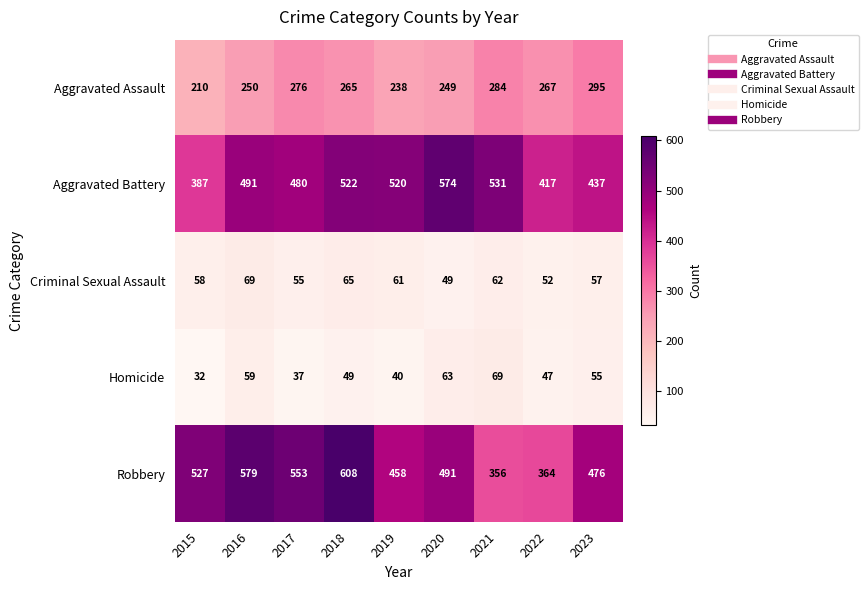

What is the difference between the maximum and minimum values in the Aggravated Assault series?

85